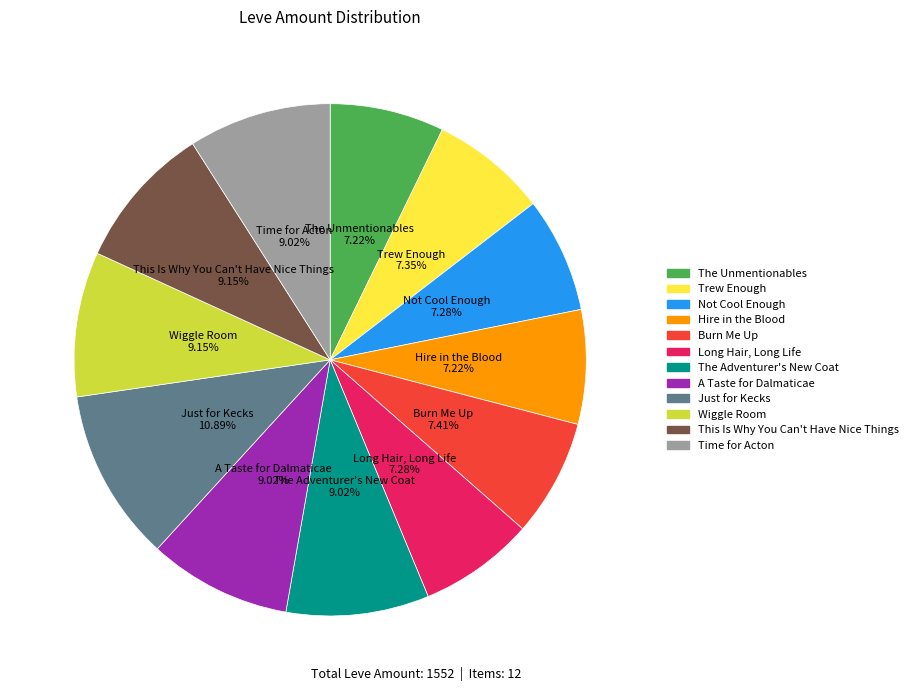

Count the number of slices in the pie.

12